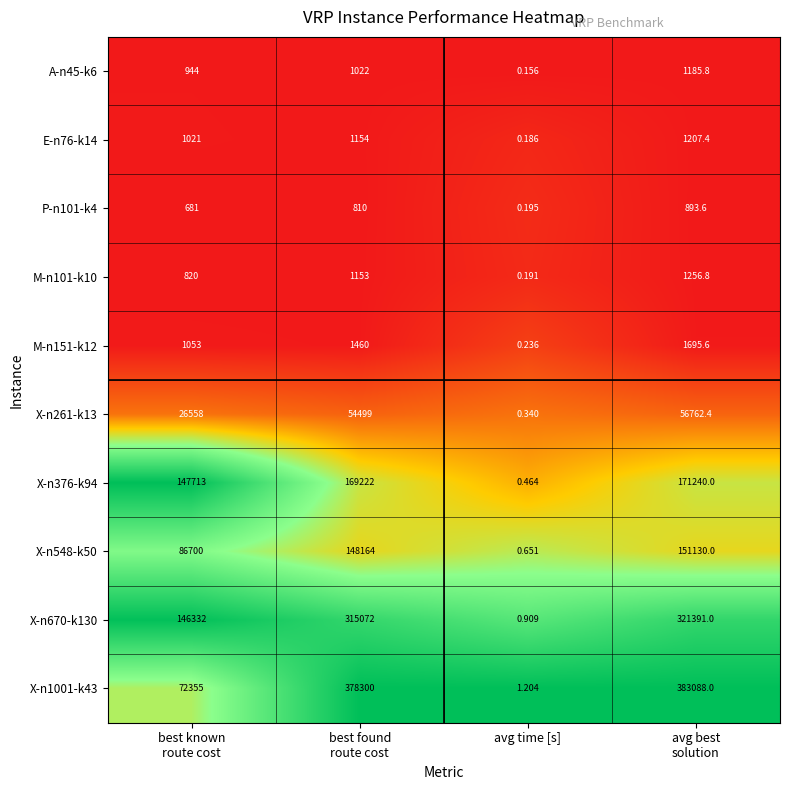

What is the total value across all series at avg time [s]?

4.5